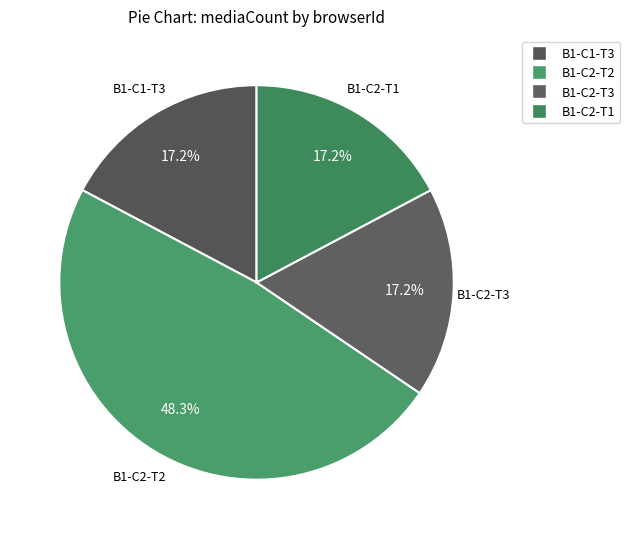

Rank the categories by value from lowest to highest.

B1-C1-T3, B1-C2-T3, B1-C2-T1, B1-C2-T2